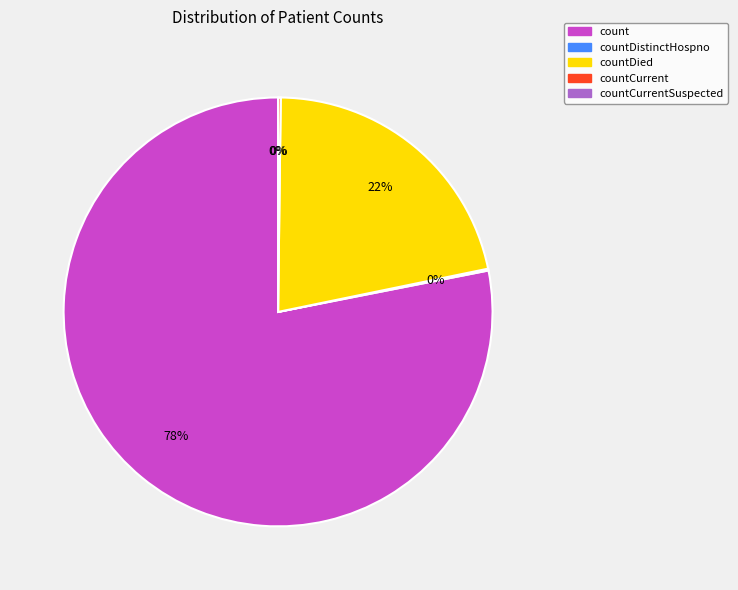

To the nearest percent, what is the difference between the countCurrentSuspected and countDied slice percentages?

22%